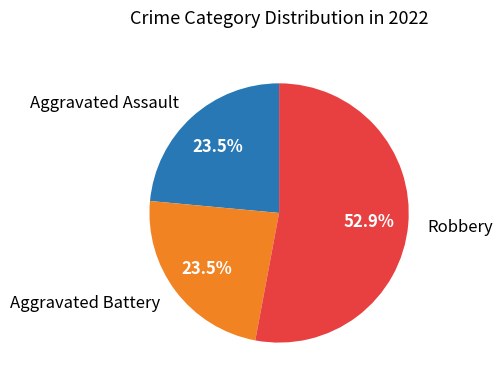

To the nearest percent, what is the average slice percentage?

33%